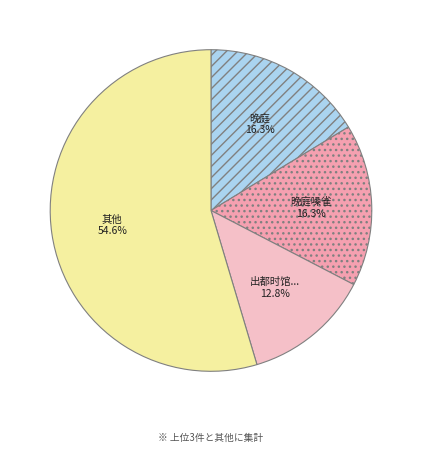

What is the largest slice in the pie chart?

其他